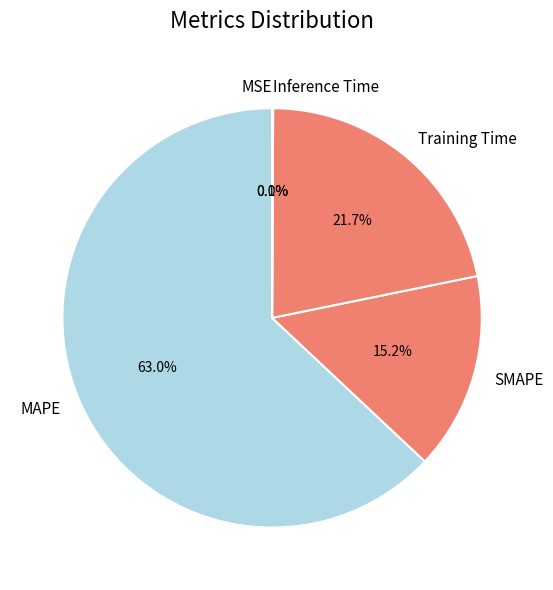

What is the total percentage of SMAPE and Inference Time?

15.3%